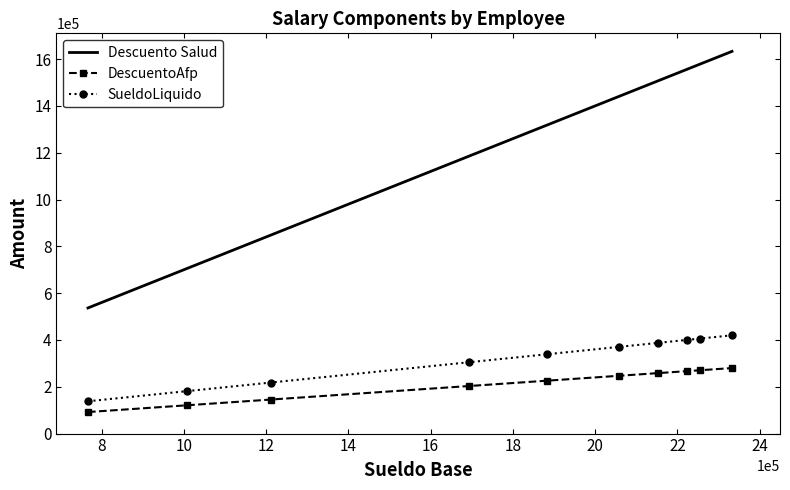

What is the greatest value displayed?

1632993.6